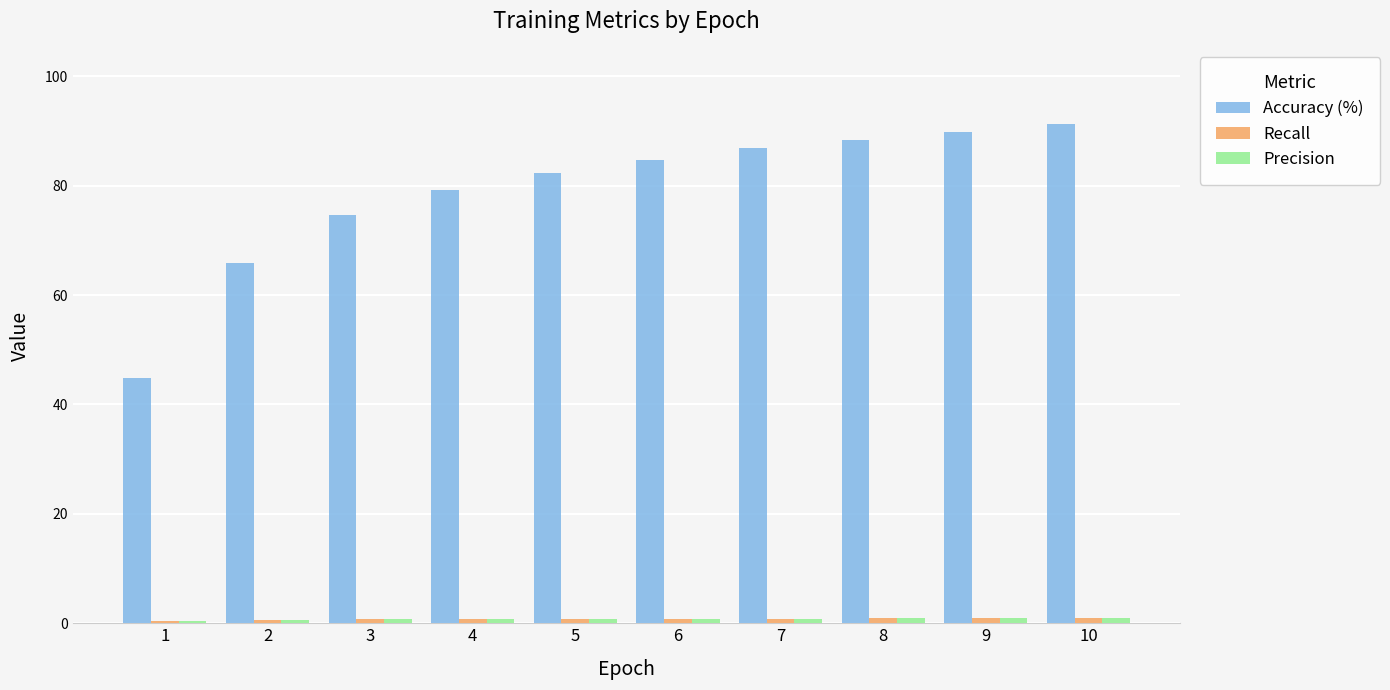

Is it true that Accuracy (%) equals 89.8 at 9?

True